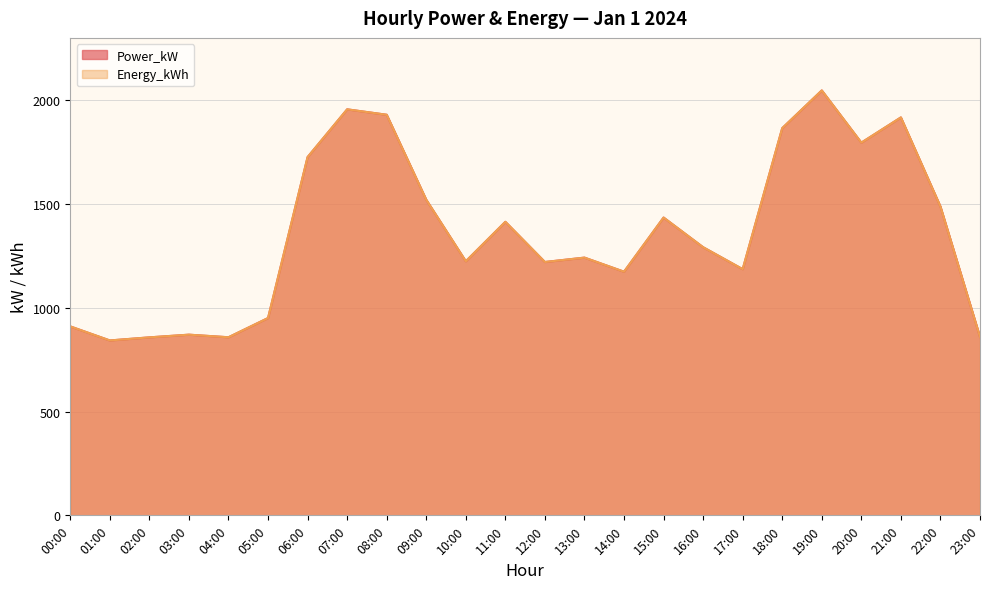

Reading left to right, transcribe all the data shown in this chart.

Power_kW: 910.1	842.5	857.4	870.3	857.9	950.5	1725.9	1955.8	1929.7	1520.2	1224.0	1414.0	1220.4	1241.5	1173.6	1434.5	1291.6	1185.9	1865.2	2046.9	1795.4	1916.9	1487.5	859.7
Energy_kWh: 910.1	842.5	857.4	870.3	857.9	950.5	1725.9	1955.8	1929.7	1520.2	1224.0	1414.0	1220.4	1241.5	1173.6	1434.5	1291.6	1185.9	1865.2	2046.9	1795.4	1916.9	1487.5	859.7